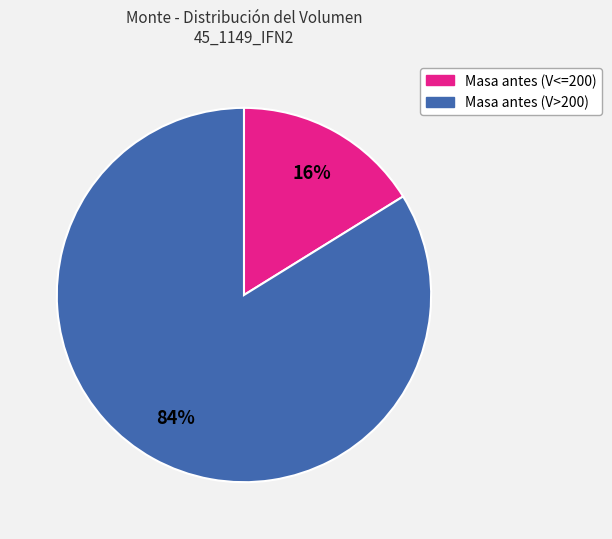

Is there any slice that represents more than half of the pie?

Yes